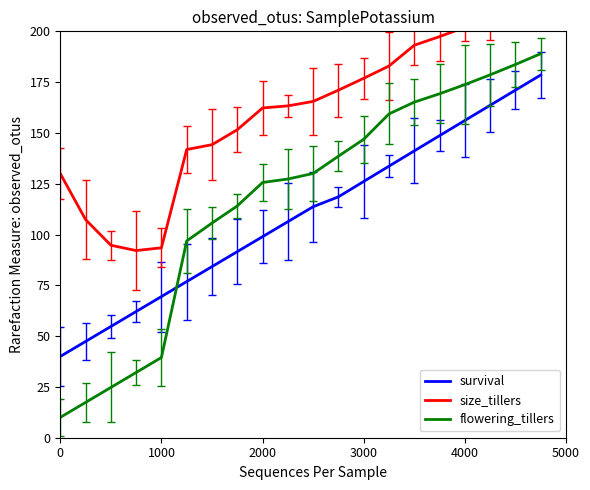

What are all the series names shown in the legend?

survival, size_tillers, flowering_tillers